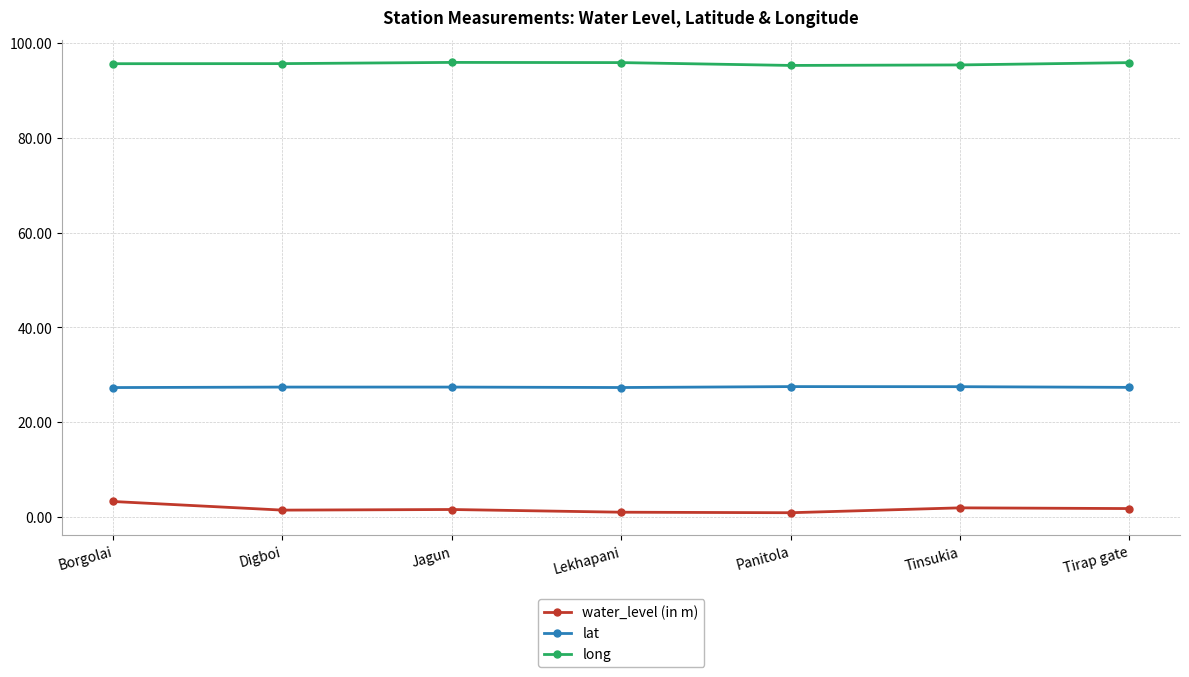

What are all the series names shown in the legend?

water_level (in m), lat, long